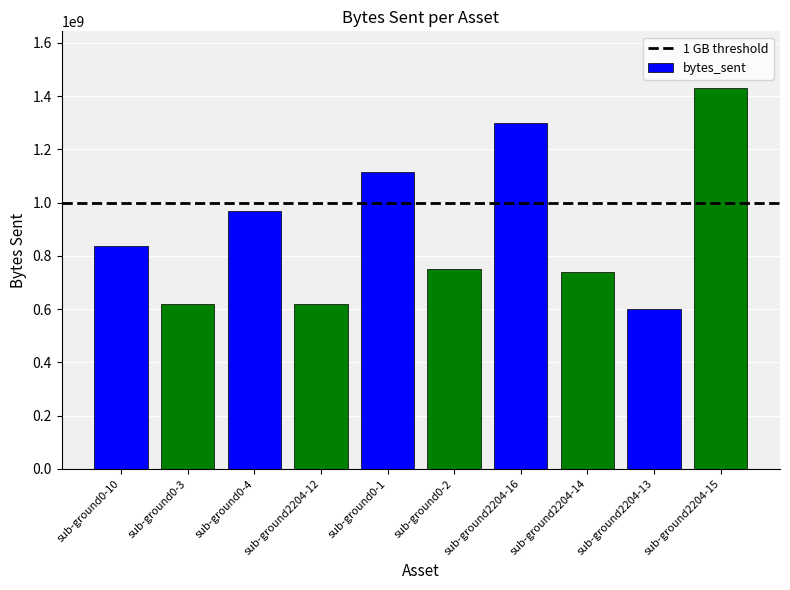

Which label corresponds to the smallest value in the chart?

sub-ground2204-13